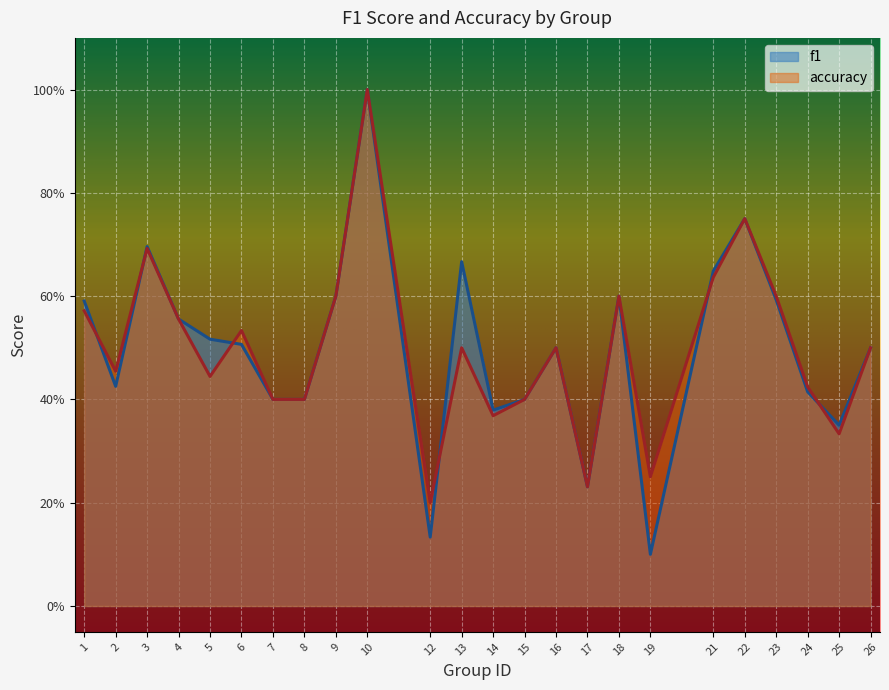

What is the value of the f1 point at the 23rd from the left?

0.4